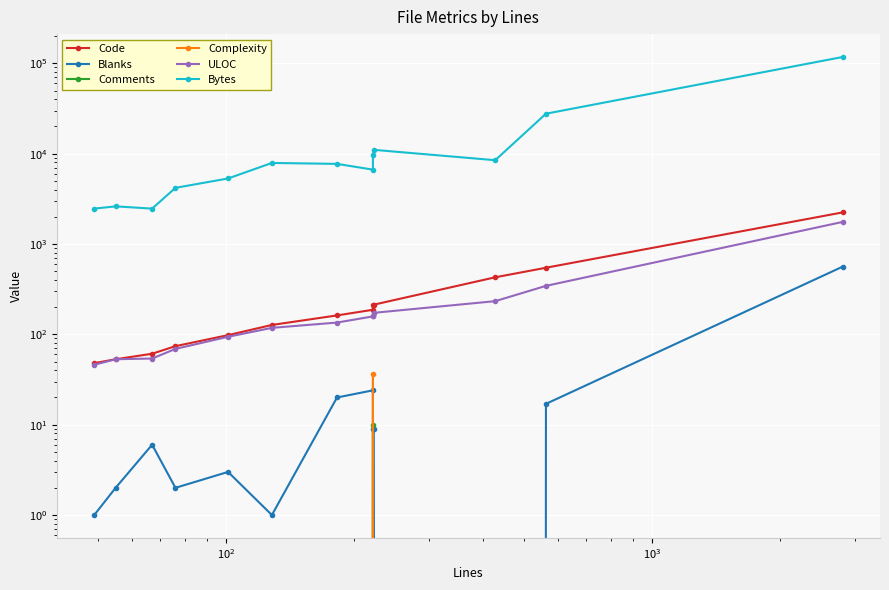

Which series has the largest total across all categories?

Bytes